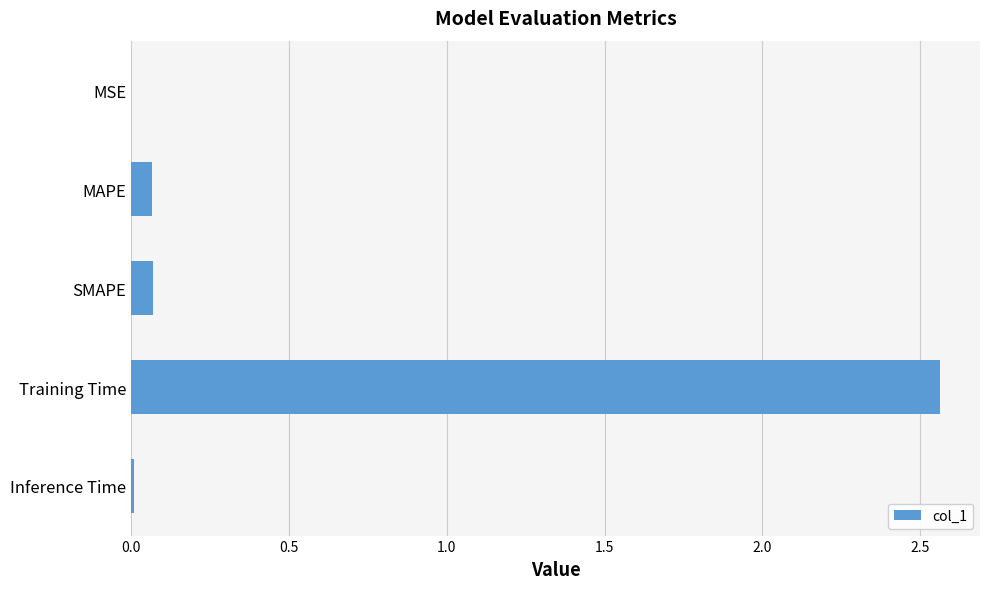

Is it true that the value at Inference Time is 0.0?

True